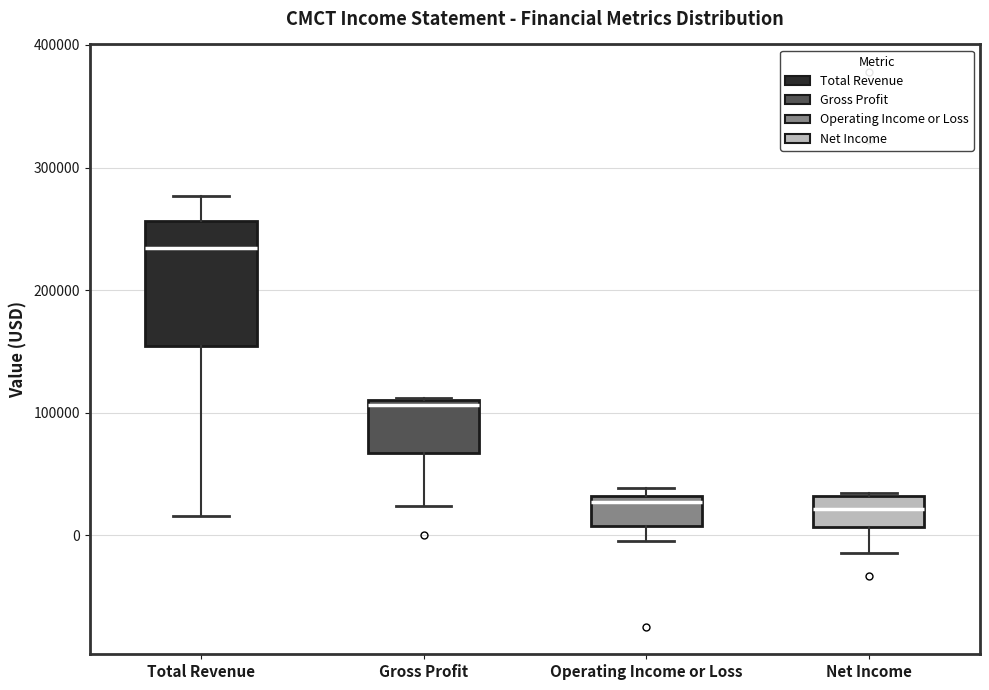

Which box has the highest median line?

Total Revenue